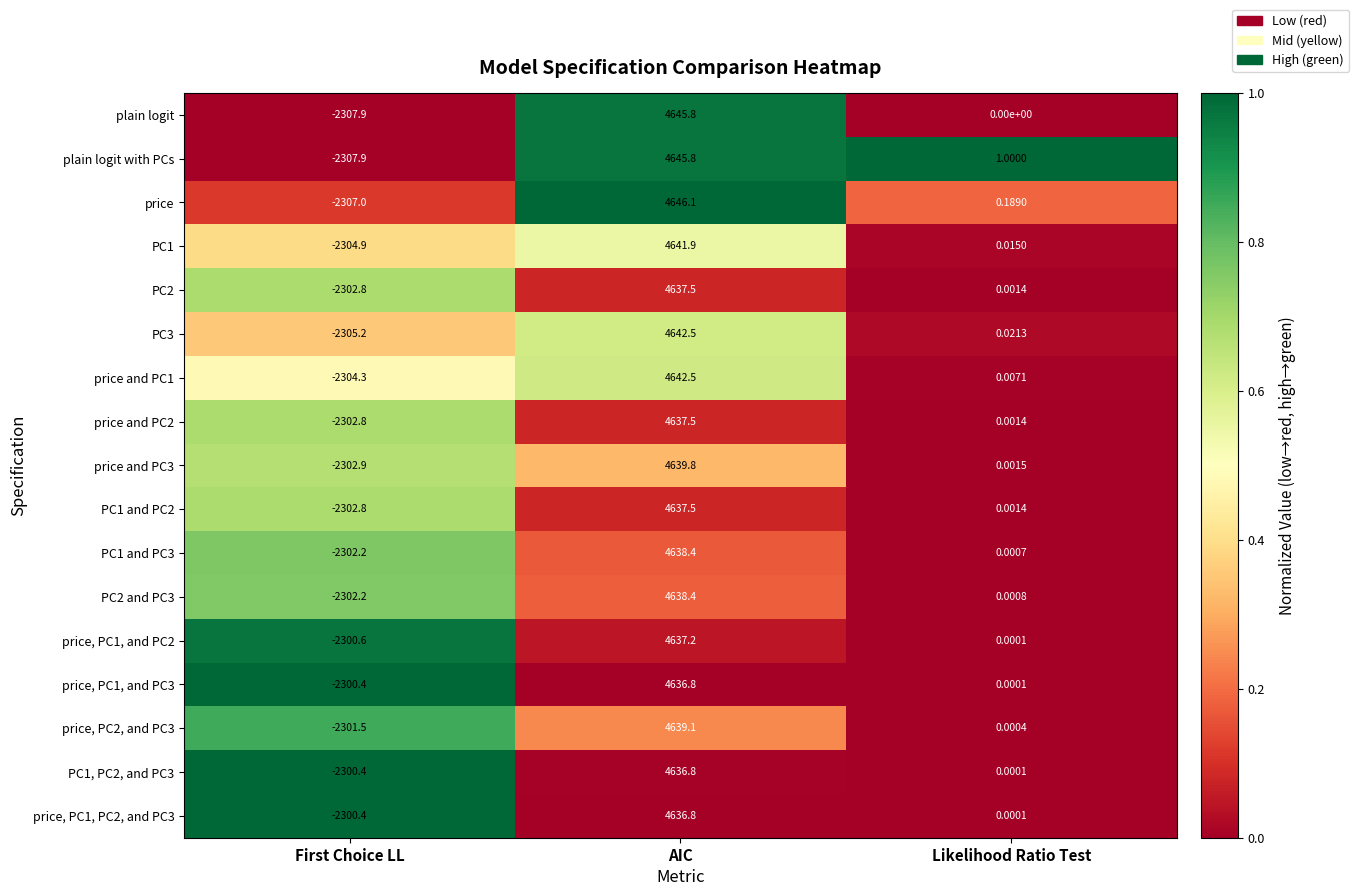

Between First Choice LL and Likelihood Ratio Test, which series saw the biggest shift?

plain logit with PCs